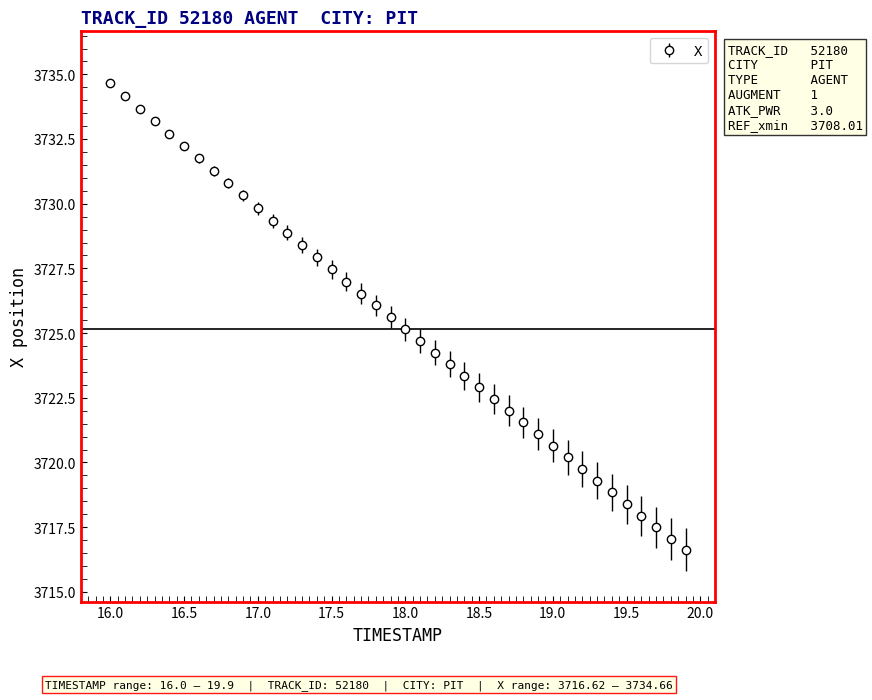

What is the difference between the maximum and second lowest values?

17.6